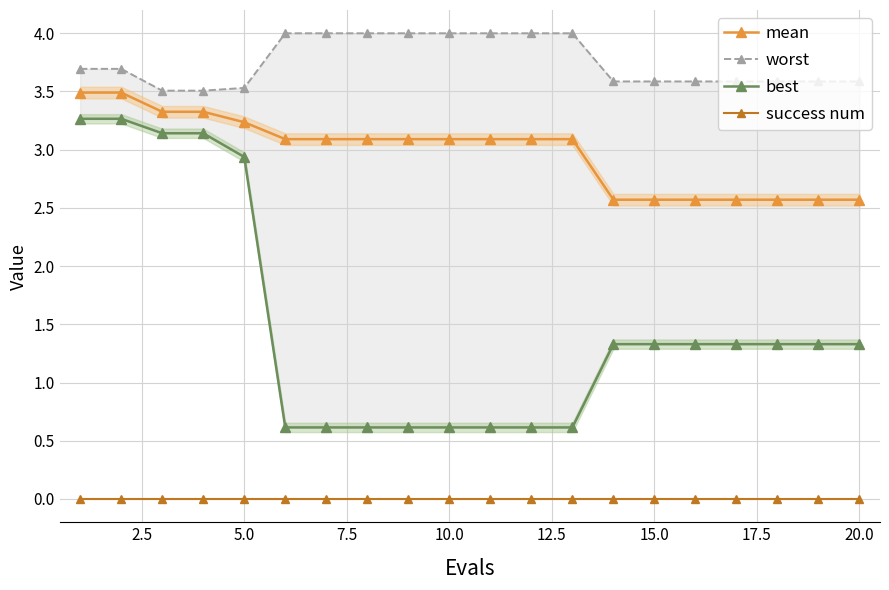

True or false: success num and mean intersect in this chart.

False